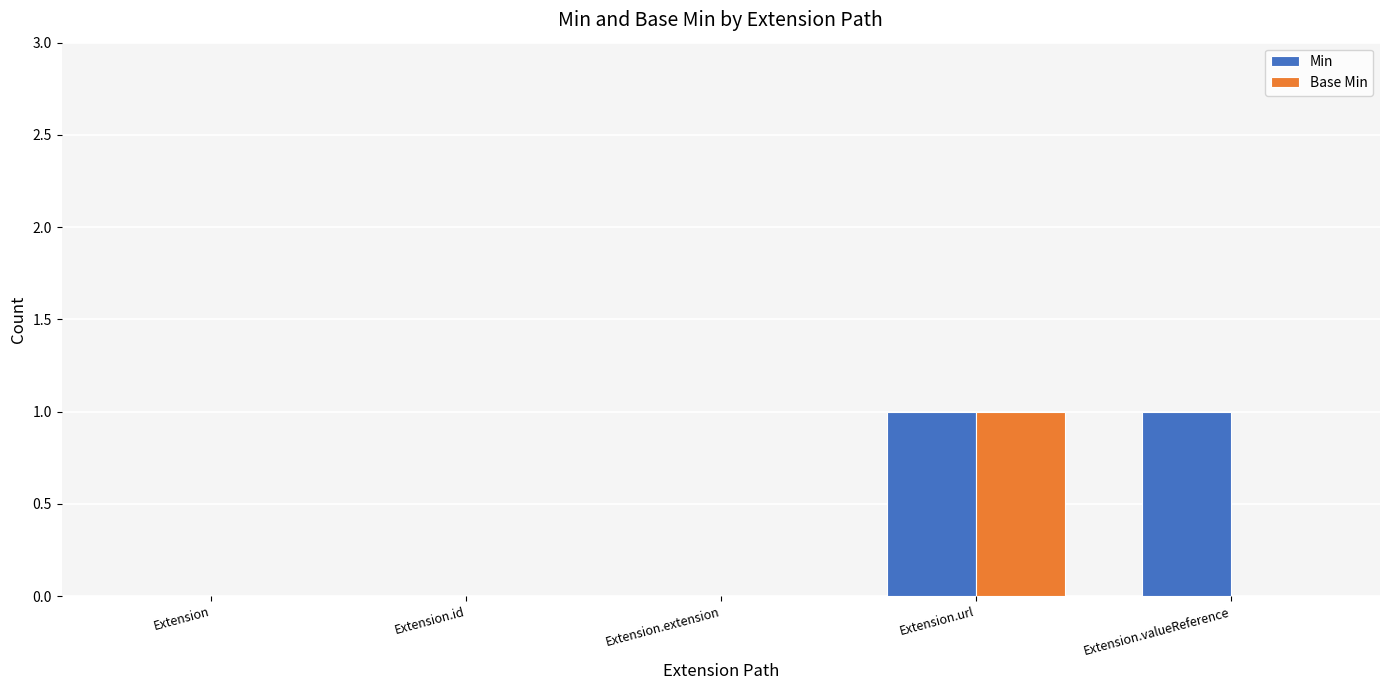

The Min series shows 0 at Extension.id. True or false?

True